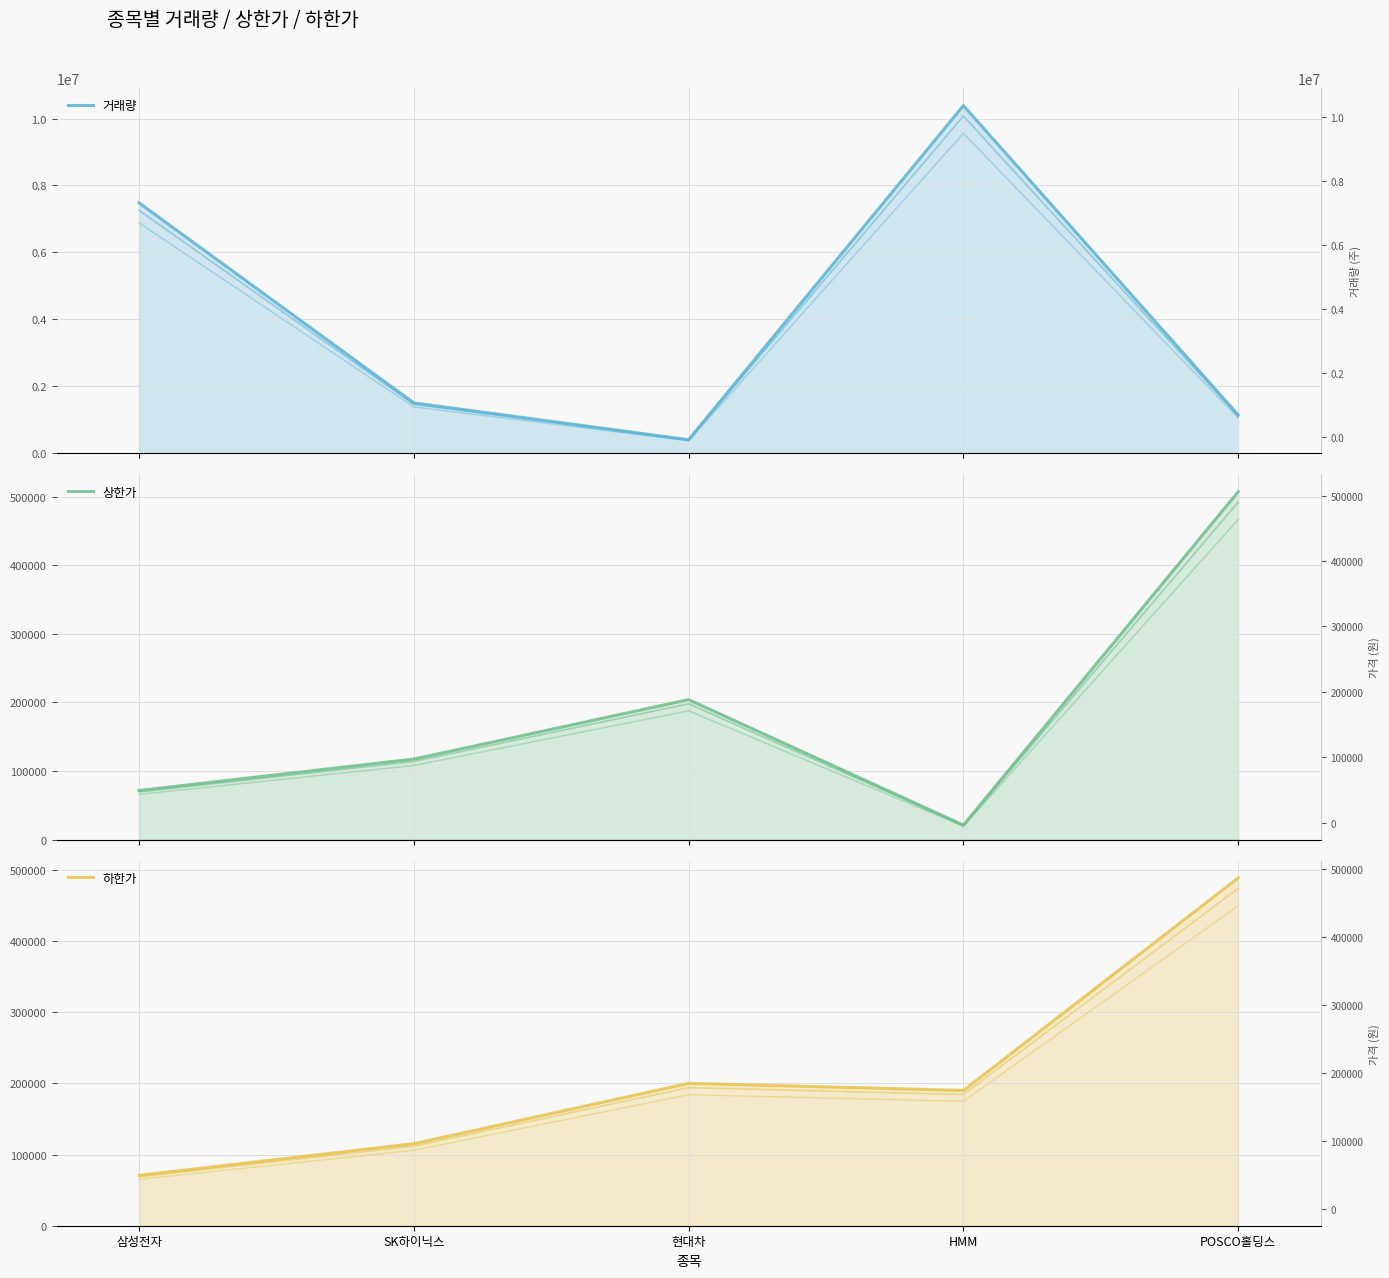

True or false: 상한가 and 거래량 cross at least once.

False